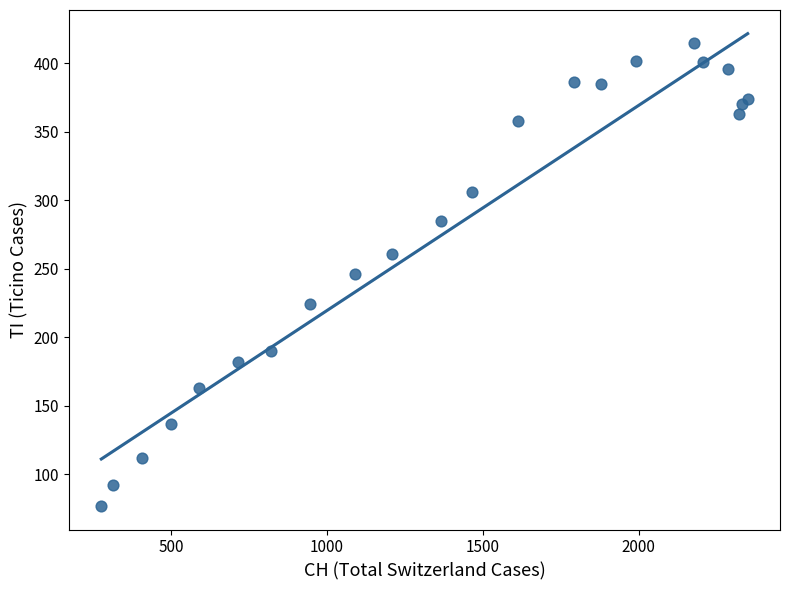

What is the range of Y values (max minus min)?

338